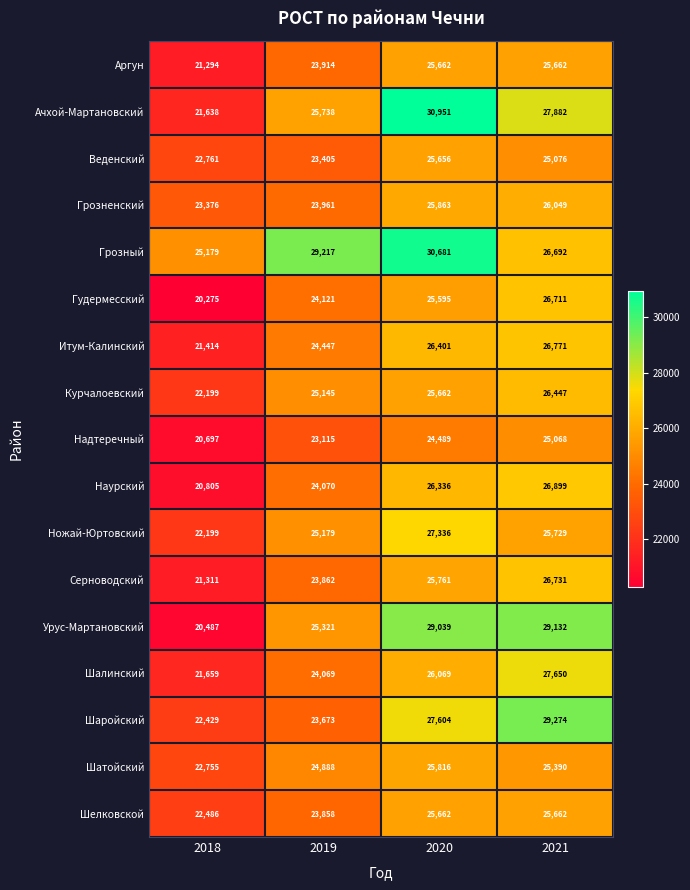

What is the sum of all Надтеречный values?

93369